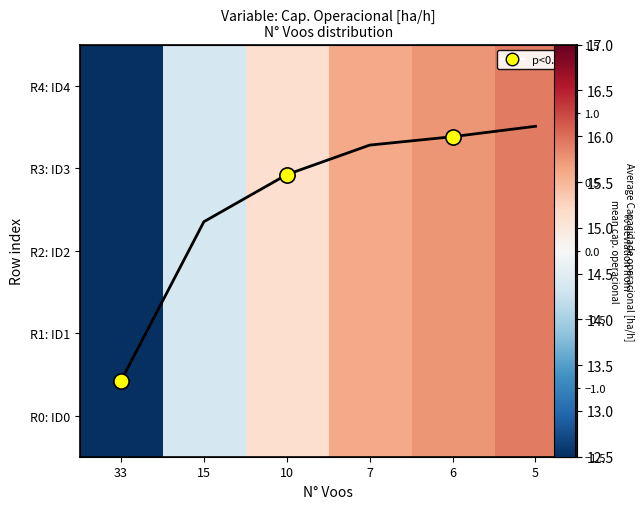

The value of Avg at 5 is 16.1. True or false?

True